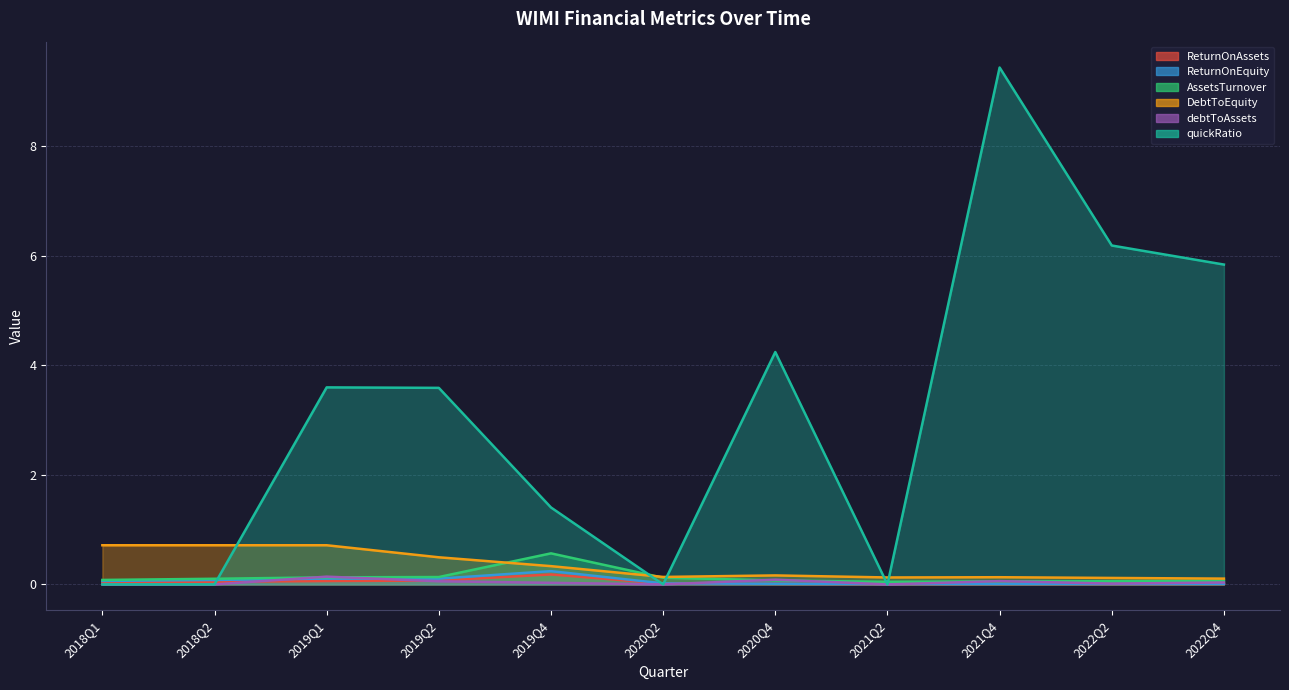

Which category has the highest value across all series?

2021Q4